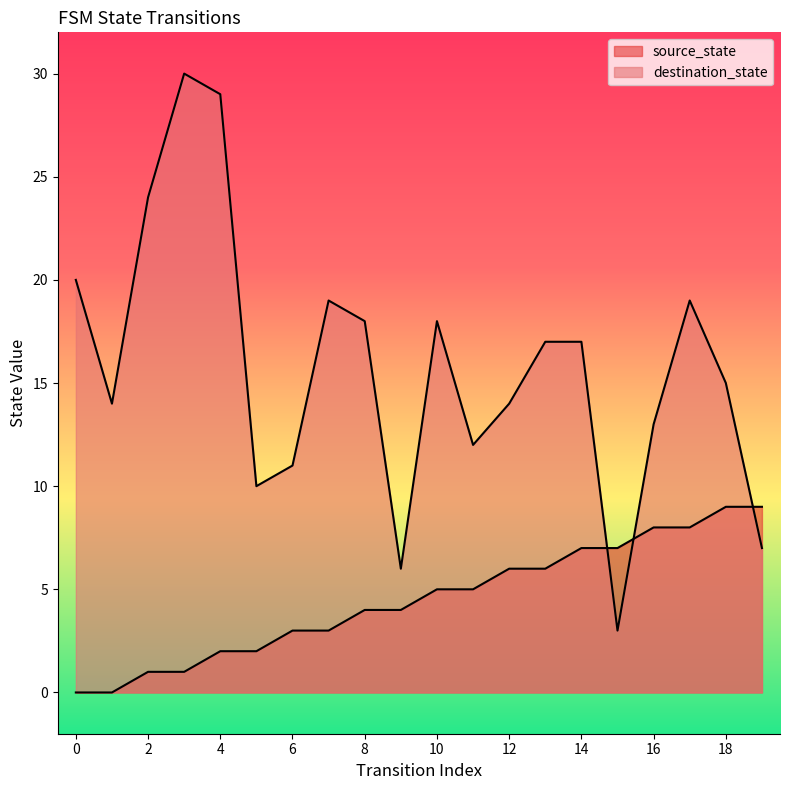

True or false: source_state has more than 1 points higher than both neighbors.

False